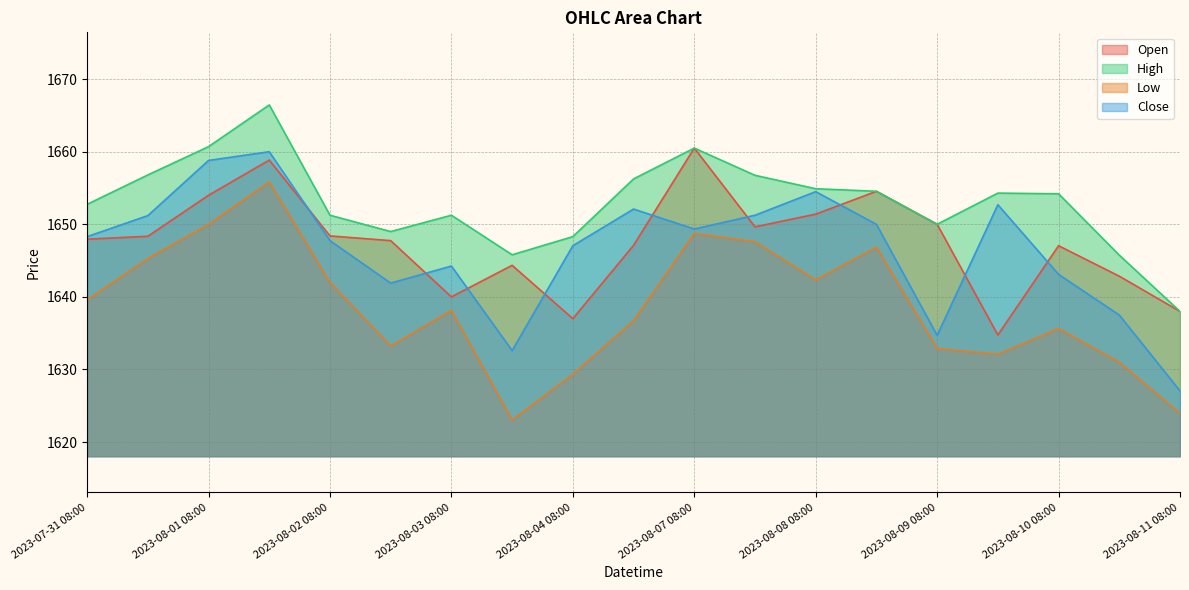

Reading left to right, what are all the values shown in this chart?

Open: 2023-07-31 08:00=1647.9	2023-07-31 12:00=1648.3	2023-08-01 08:00=1654.0	2023-08-01 12:00=1658.8	2023-08-02 08:00=1648.4	2023-08-02 12:00=1647.8	2023-08-03 08:00=1640.0	2023-08-03 12:00=1644.3	2023-08-04 08:00=1637.0	2023-08-04 12:00=1647.1	2023-08-07 08:00=1660.5	2023-08-07 12:00=1649.7	2023-08-08 08:00=1651.4	2023-08-08 12:00=1654.6	2023-08-09 08:00=1650.0	2023-08-09 12:00=1634.8	2023-08-10 08:00=1647.1	2023-08-10 12:00=1642.8	2023-08-11 08:00=1638.0
High: 2023-07-31 08:00=1652.8	2023-07-31 12:00=1656.8	2023-08-01 08:00=1660.7	2023-08-01 12:00=1666.4	2023-08-02 08:00=1651.2	2023-08-02 12:00=1649.0	2023-08-03 08:00=1651.2	2023-08-03 12:00=1645.8	2023-08-04 08:00=1648.3	2023-08-04 12:00=1656.2	2023-08-07 08:00=1660.5	2023-08-07 12:00=1656.8	2023-08-08 08:00=1654.9	2023-08-08 12:00=1654.6	2023-08-09 08:00=1650.0	2023-08-09 12:00=1654.3	2023-08-10 08:00=1654.2	2023-08-10 12:00=1645.8	2023-08-11 08:00=1638.0
Low: 2023-07-31 08:00=1639.6	2023-07-31 12:00=1645.3	2023-08-01 08:00=1650.0	2023-08-01 12:00=1655.8	2023-08-02 08:00=1642.0	2023-08-02 12:00=1633.2	2023-08-03 08:00=1638.2	2023-08-03 12:00=1623.1	2023-08-04 08:00=1629.3	2023-08-04 12:00=1636.8	2023-08-07 08:00=1648.8	2023-08-07 12:00=1647.6	2023-08-08 08:00=1642.3	2023-08-08 12:00=1646.8	2023-08-09 08:00=1632.9	2023-08-09 12:00=1632.1	2023-08-10 08:00=1635.7	2023-08-10 12:00=1631.0	2023-08-11 08:00=1623.9
Close: 2023-07-31 08:00=1648.3	2023-07-31 12:00=1651.2	2023-08-01 08:00=1658.8	2023-08-01 12:00=1660.0	2023-08-02 08:00=1647.8	2023-08-02 12:00=1641.9	2023-08-03 08:00=1644.2	2023-08-03 12:00=1632.6	2023-08-04 08:00=1647.1	2023-08-04 12:00=1652.1	2023-08-07 08:00=1649.3	2023-08-07 12:00=1651.2	2023-08-08 08:00=1654.5	2023-08-08 12:00=1650.0	2023-08-09 08:00=1634.7	2023-08-09 12:00=1652.7	2023-08-10 08:00=1643.1	2023-08-10 12:00=1637.5	2023-08-11 08:00=1627.1